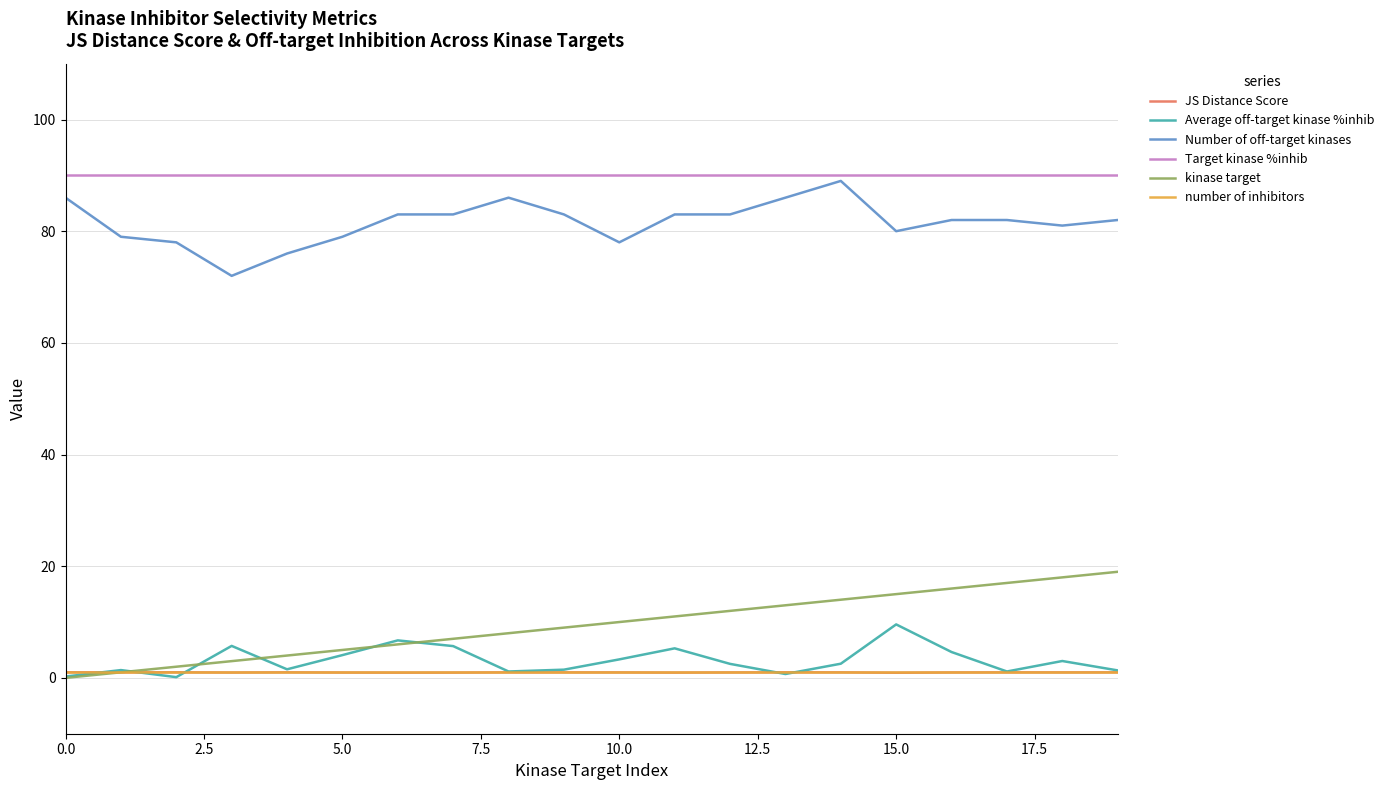

True or false: Target kinase %inhib and number of inhibitors intersect in this chart.

False